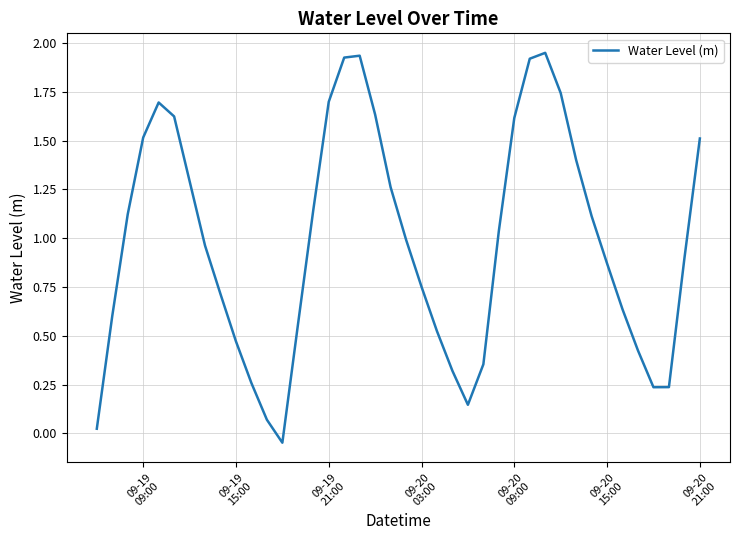

Reading left to right, extract all data points from this chart.

0.0	0.6	1.1	1.5	1.7	1.6	1.3	1.0	0.7	0.5	0.3	0.1	-0.0	0.6	1.1	1.7	1.9	1.9	1.6	1.3	1.0	0.8	0.5	0.3	0.1	0.4	1.0	1.6	1.9	1.9	1.7	1.4	1.1	0.9	0.6	0.4	0.2	0.2	0.9	1.5